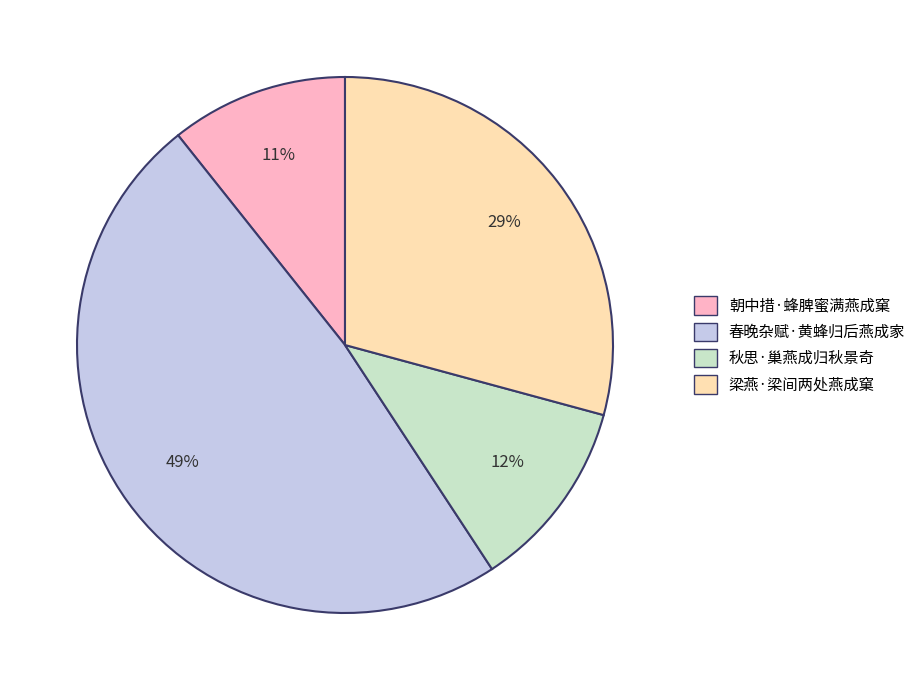

To the nearest percent, what is the difference between the 秋思·巢燕成归秋景奇 and 朝中措·蜂脾蜜满燕成窠 slice percentages?

1%